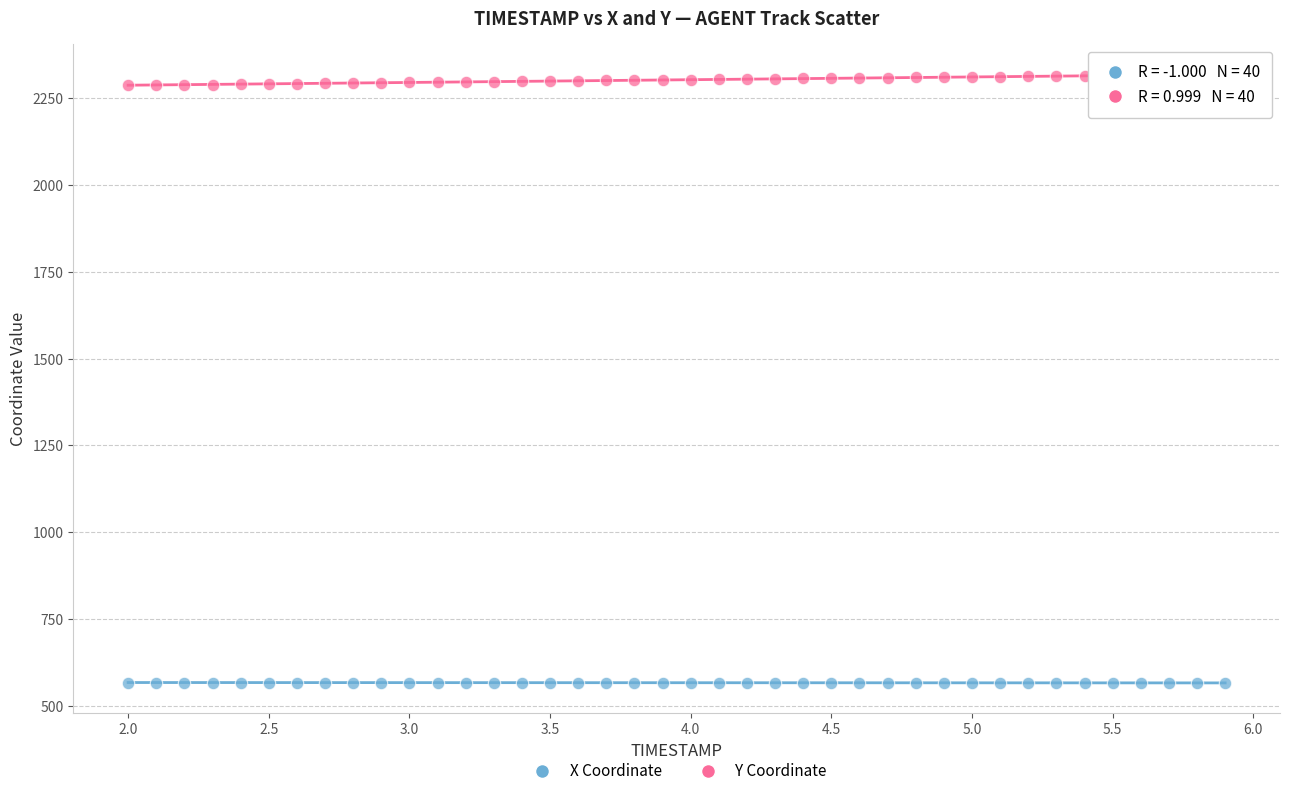

Which series contains the highest Y value?

Y Coordinate